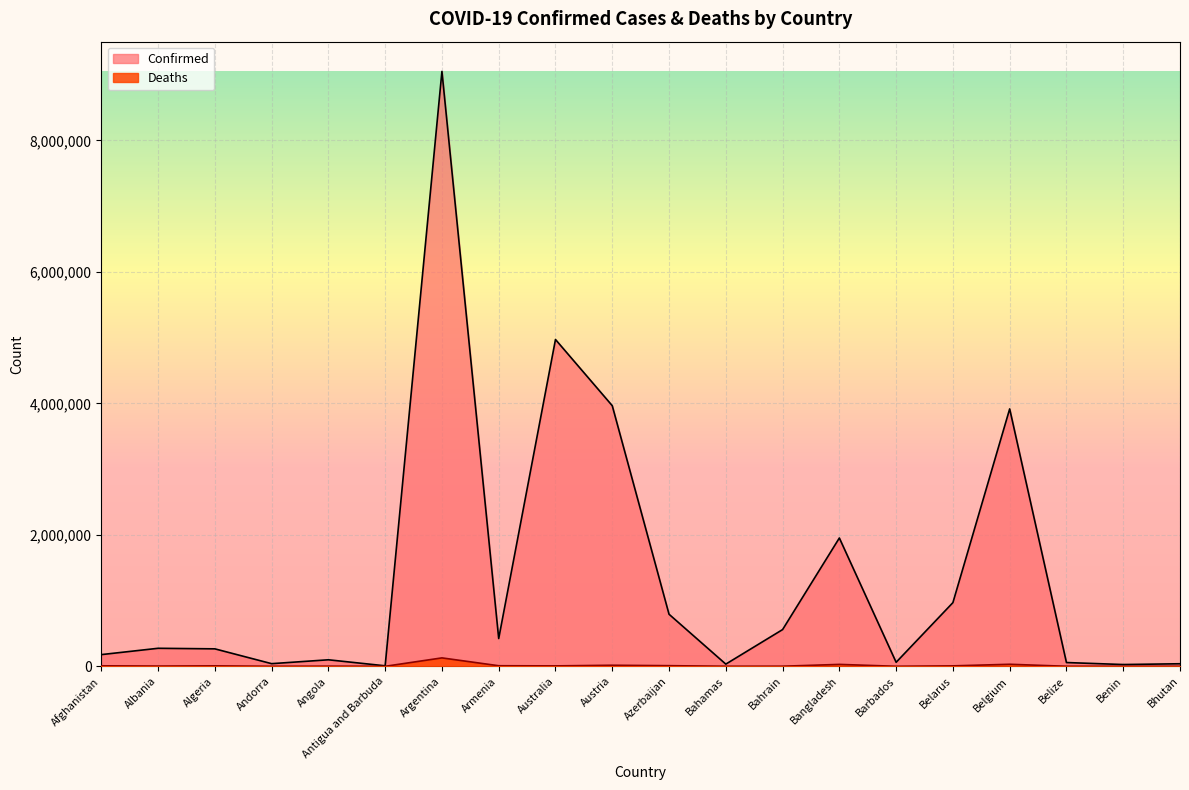

How many interior local valleys does the Confirmed series have?

6